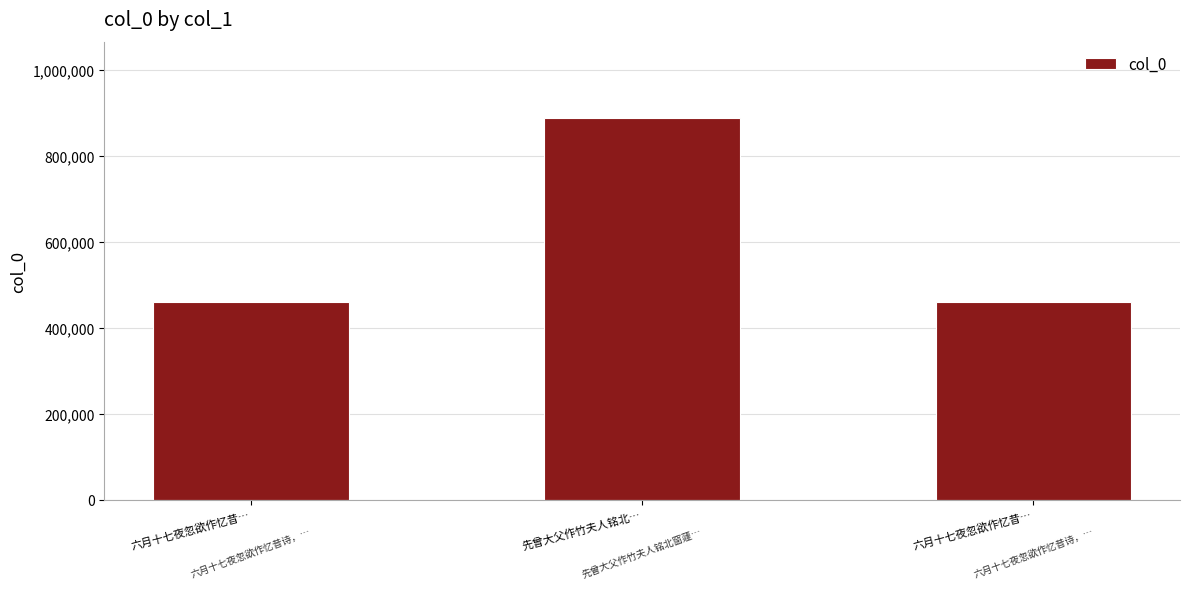

Does the chart contain stacked bars?

No